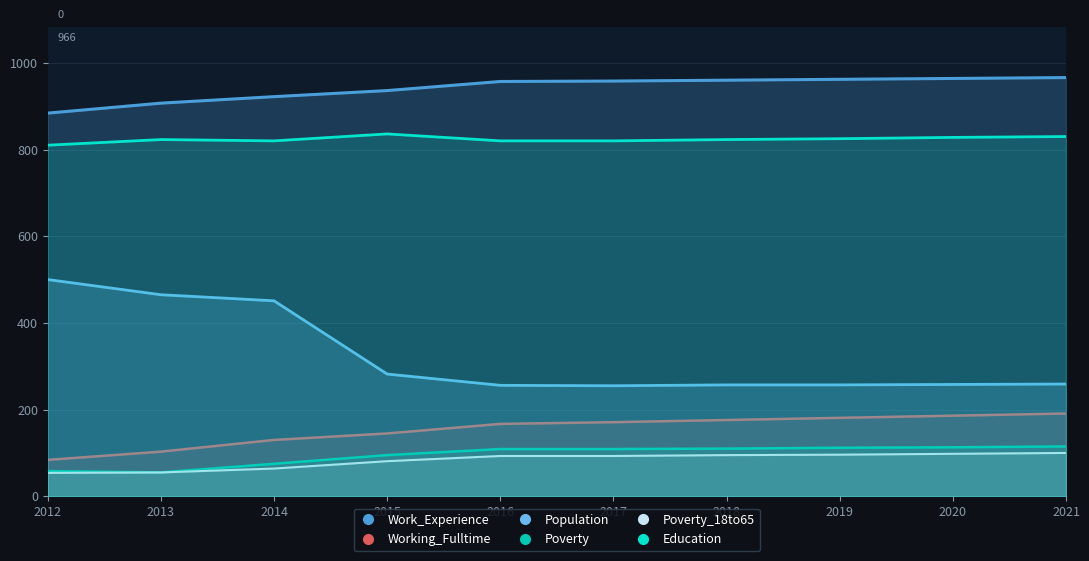

How many values in the Poverty series are below 109?

4